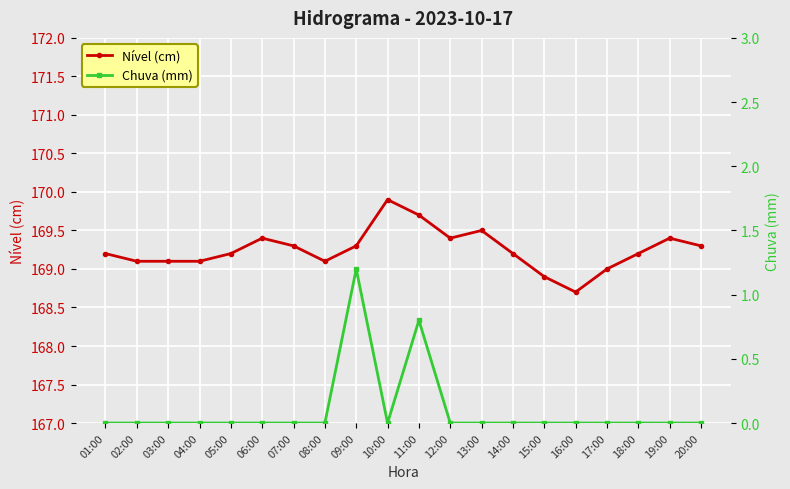

Between 12:00 and 13:00, which series saw the biggest shift?

Nível (cm)